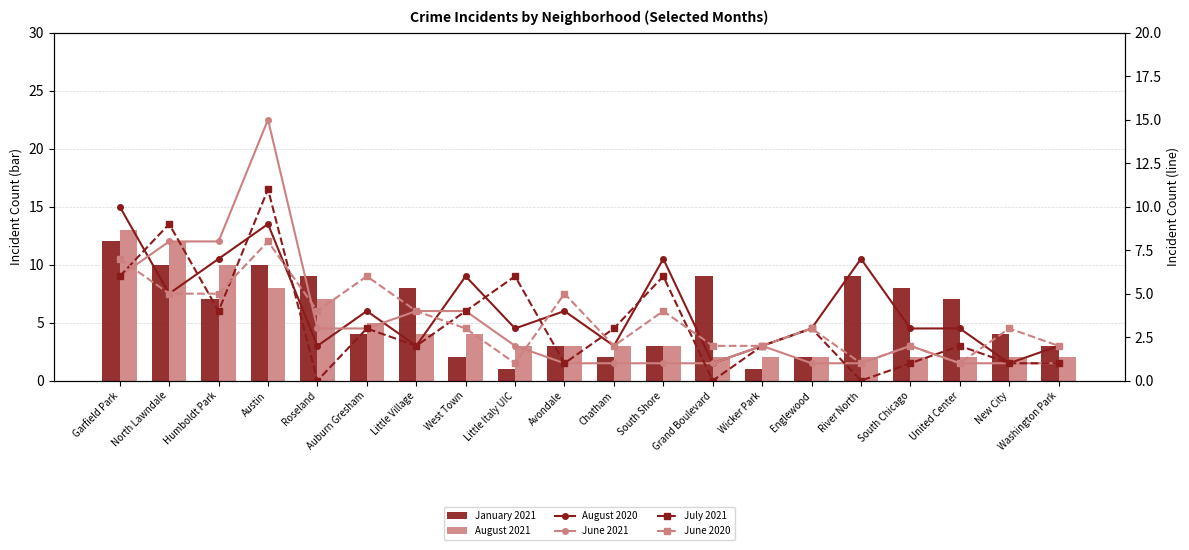

Where does the January 2021 series first go above 7?

Garfield Park